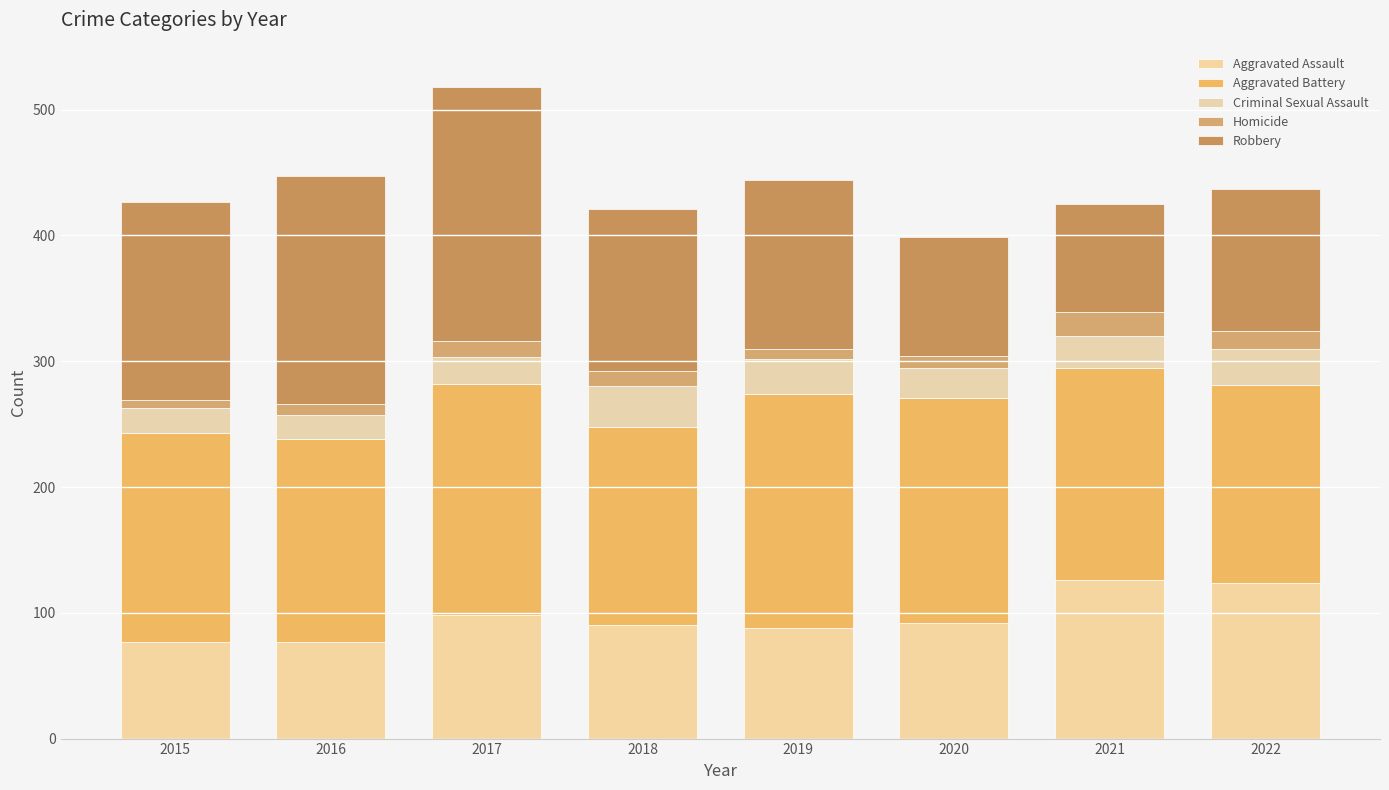

What value does the Homicide series have at 2016, to the nearest 5?

10